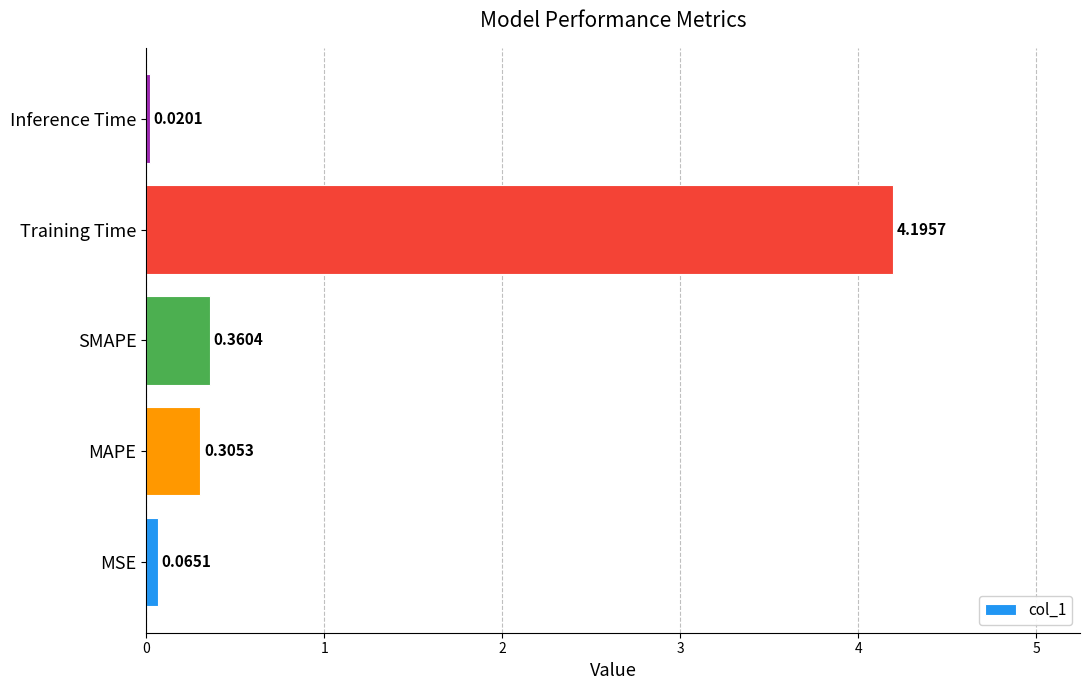

Between MAPE and Training Time, which is larger?

Training Time